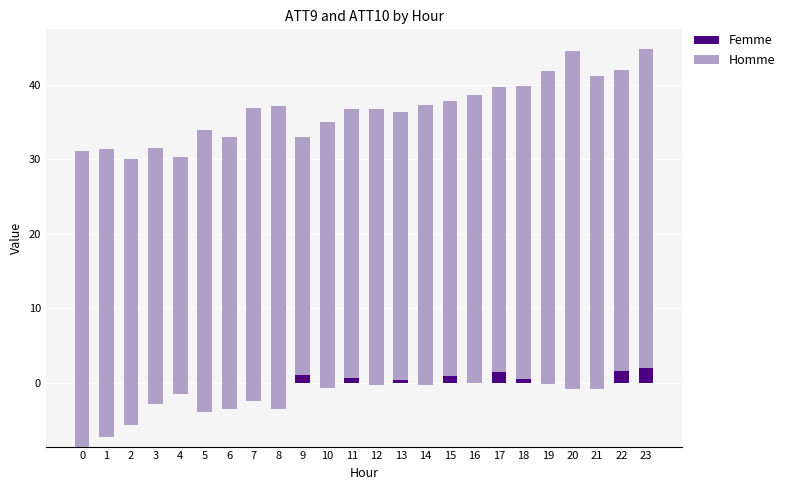

List the series in order of their peak value, lowest first.

Femme, Homme